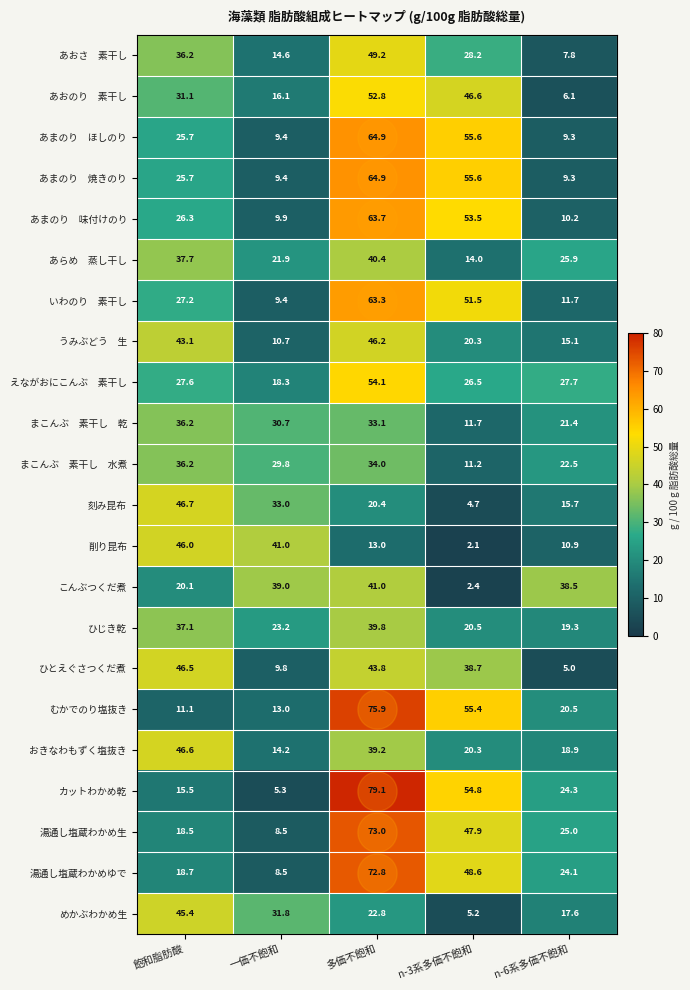

Which label corresponds to the largest value in the chart?

多価不飽和